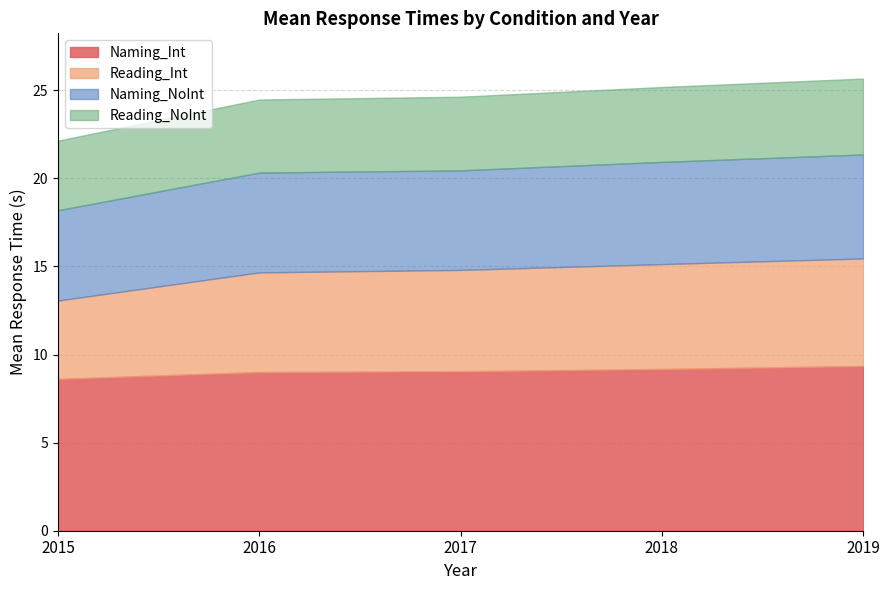

At which label is Reading_NoInt closest to 4?

2015